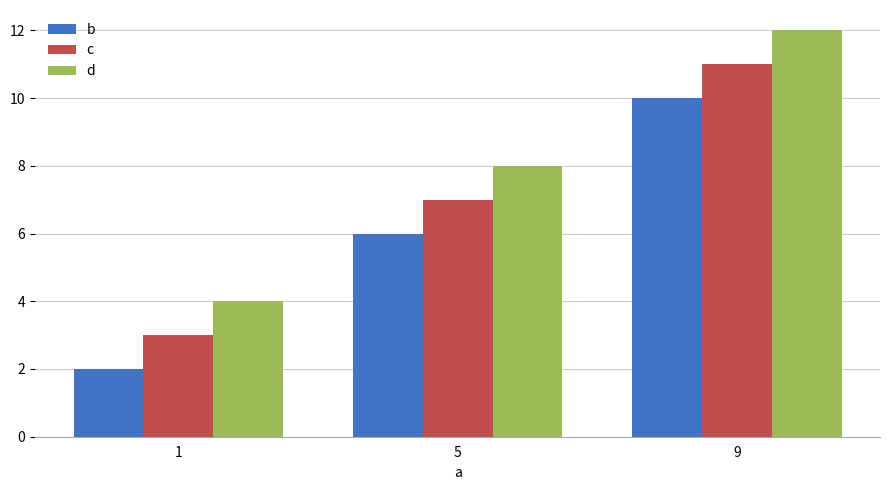

How many d values are between 4 and 12?

3